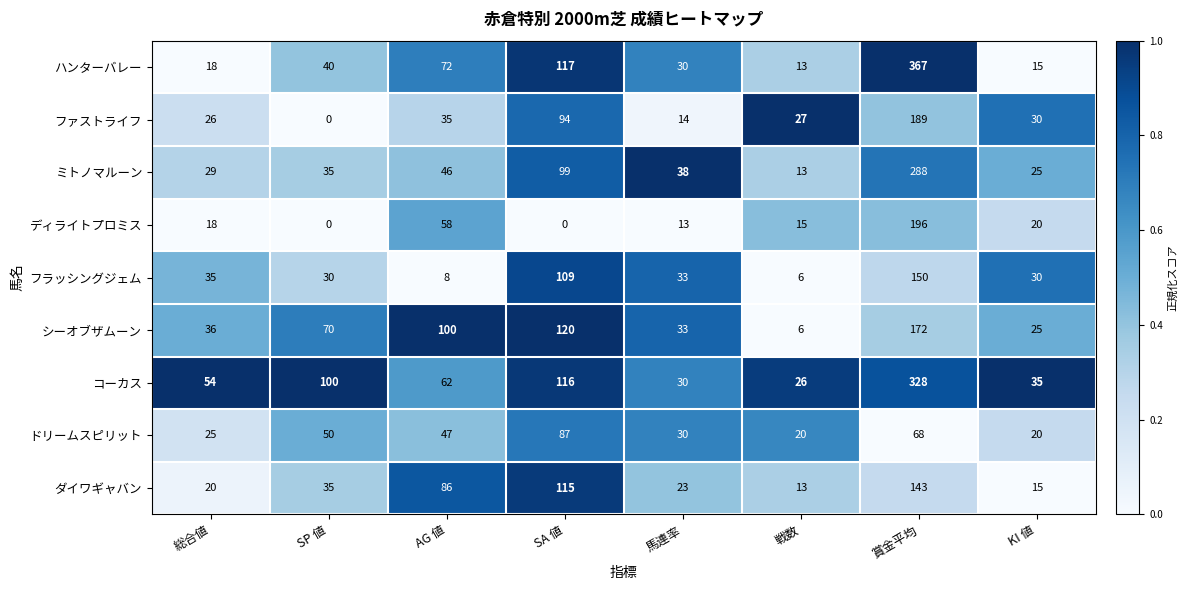

What is the sum of all シーオブザムーン values?

562